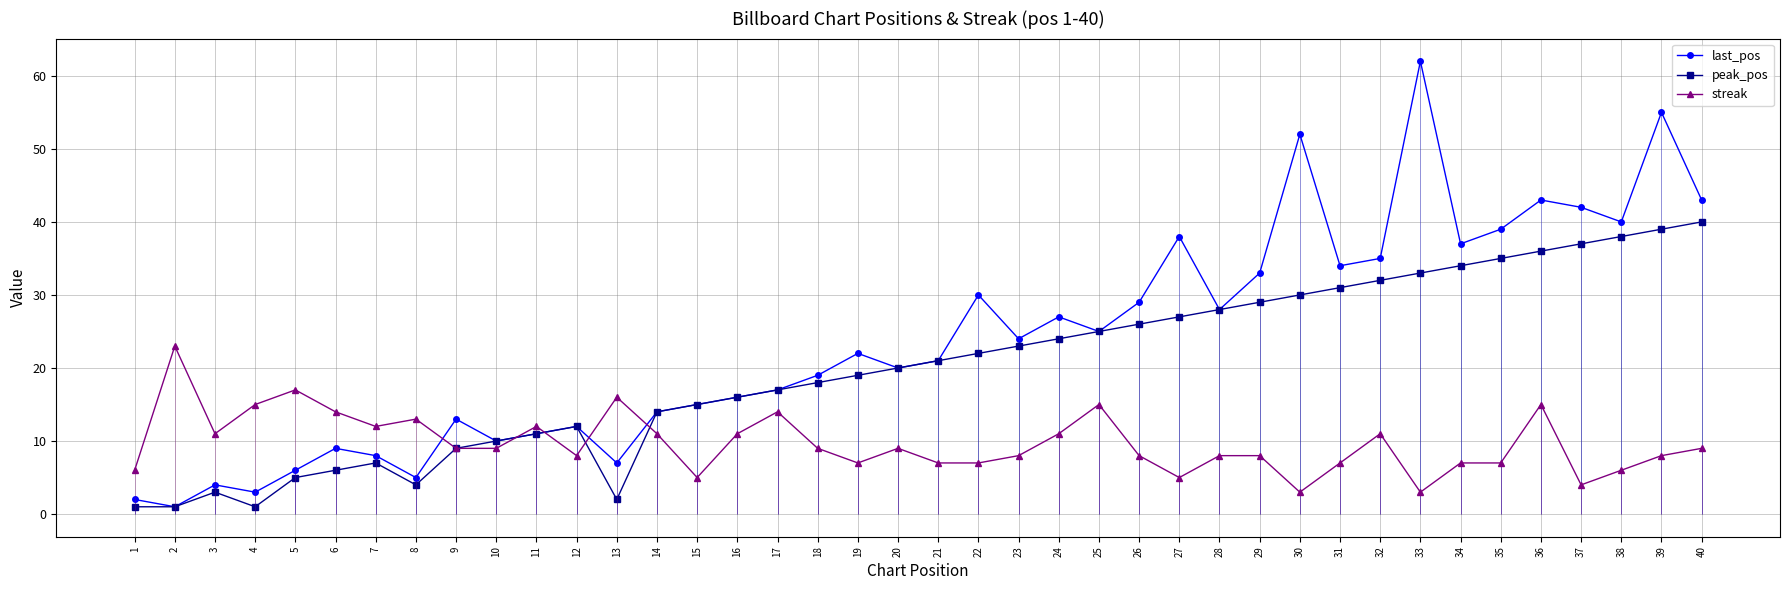

What is the value of the last_pos point at the 18th from the left?

19